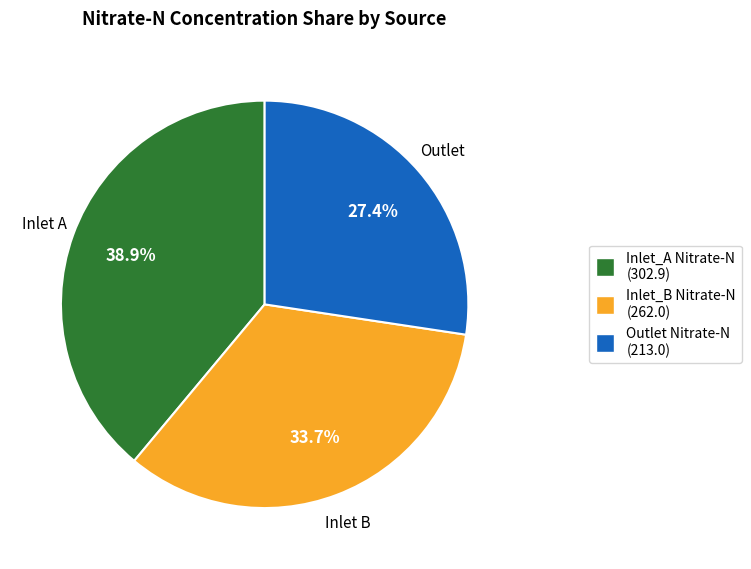

Count the number of slices in the pie.

3